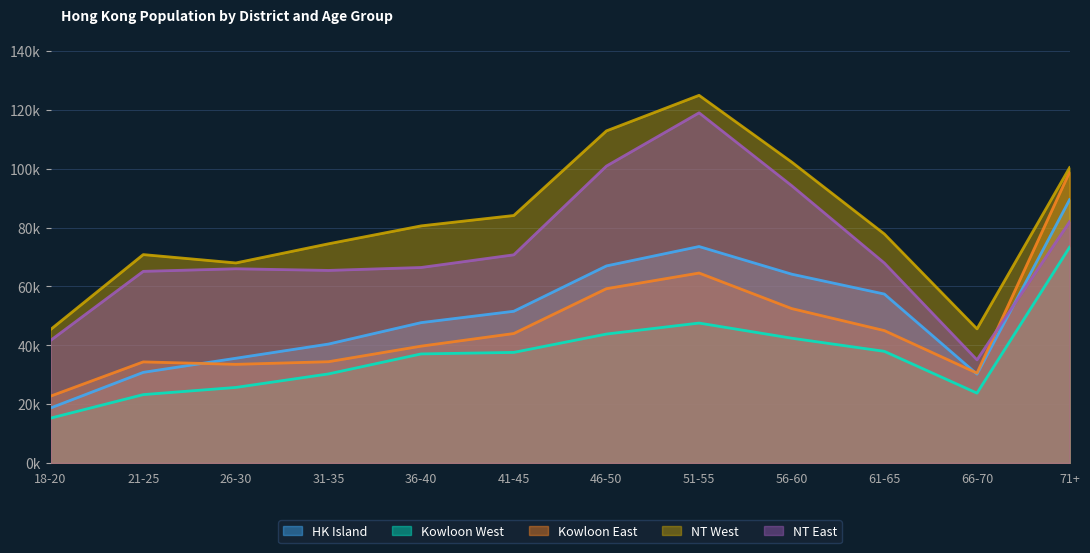

At 46-50, list the series in order from largest to smallest.

NT West, NT East, HK Island, Kowloon East, Kowloon West